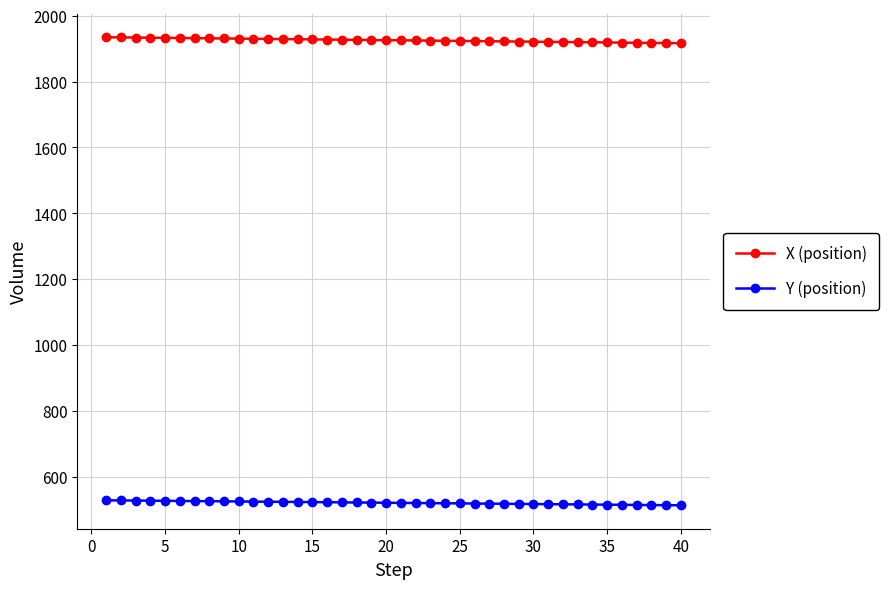

At how many categories does at least one series exceed 1743?

40